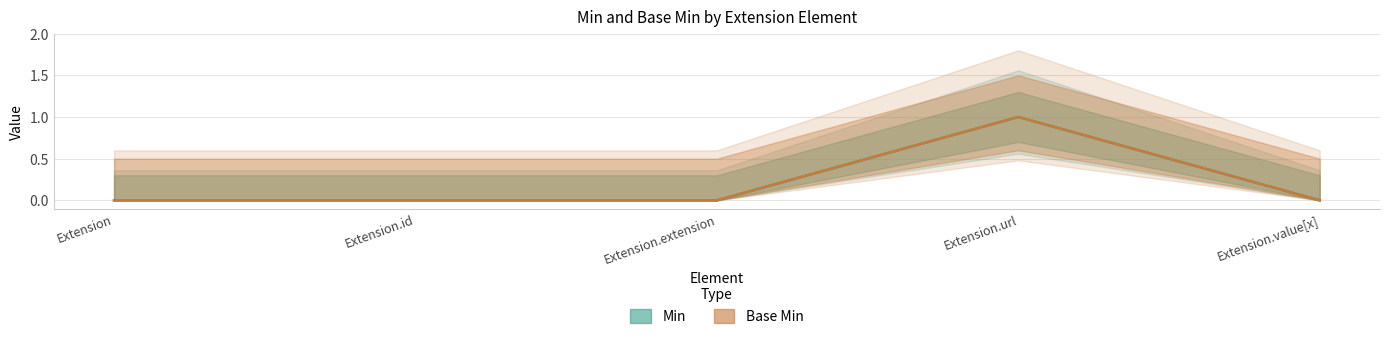

How many data points in Min are above 0?

1